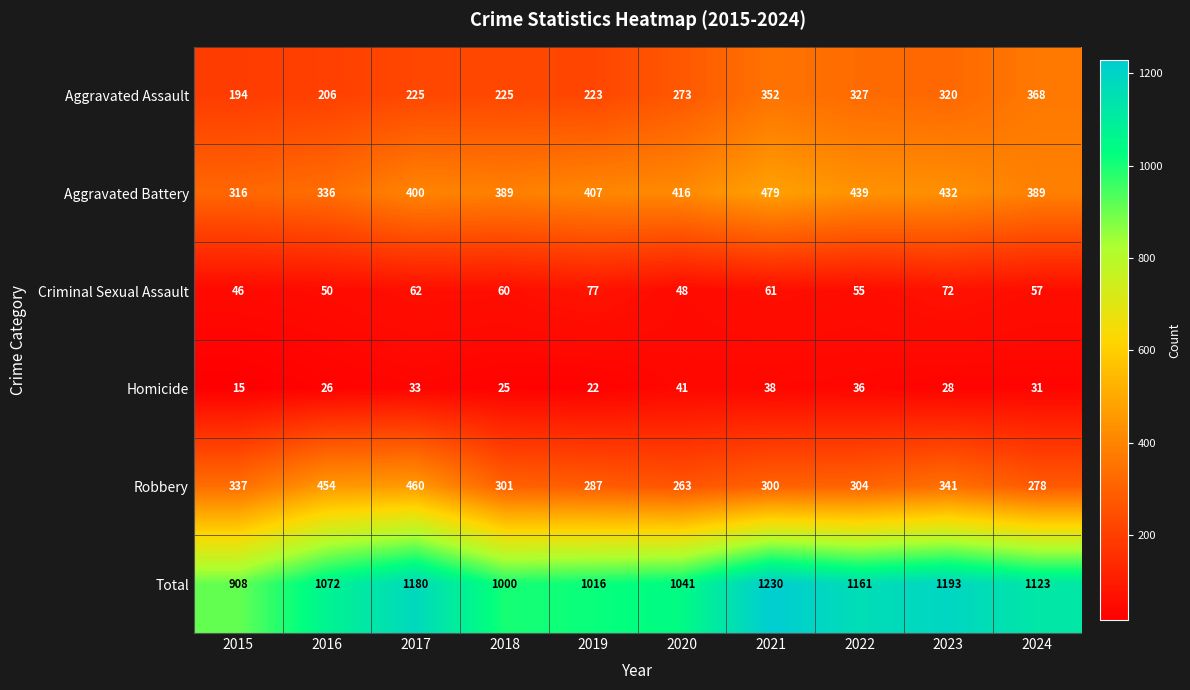

What is the difference between the Aggravated Battery values at 2023 and 2015?

116